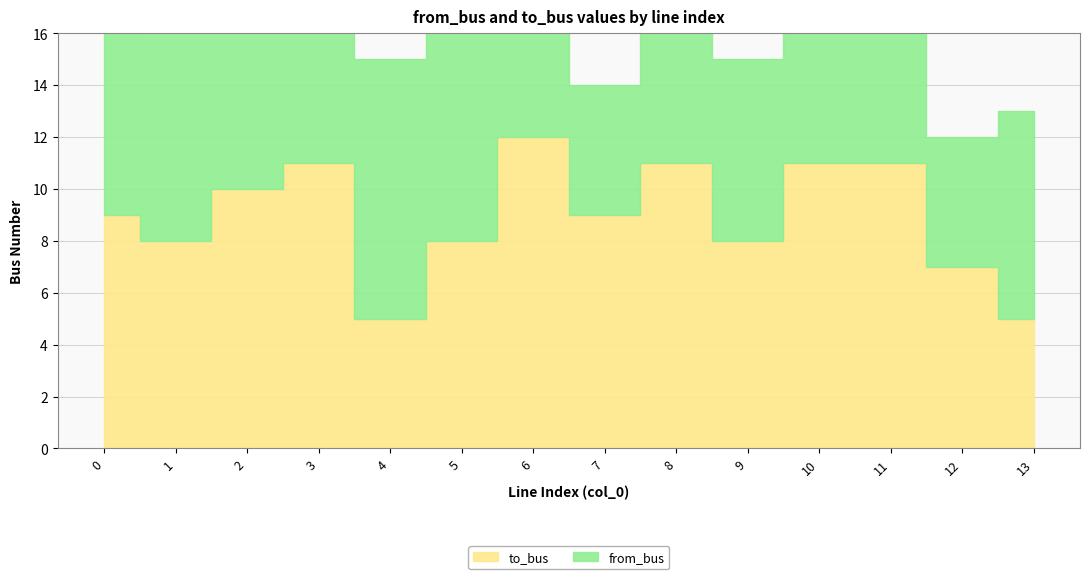

List the labels in order of from_bus value, smallest first.

6, 7, 12, 0, 9, 11, 2, 3, 13, 1, 10, 4, 8, 5